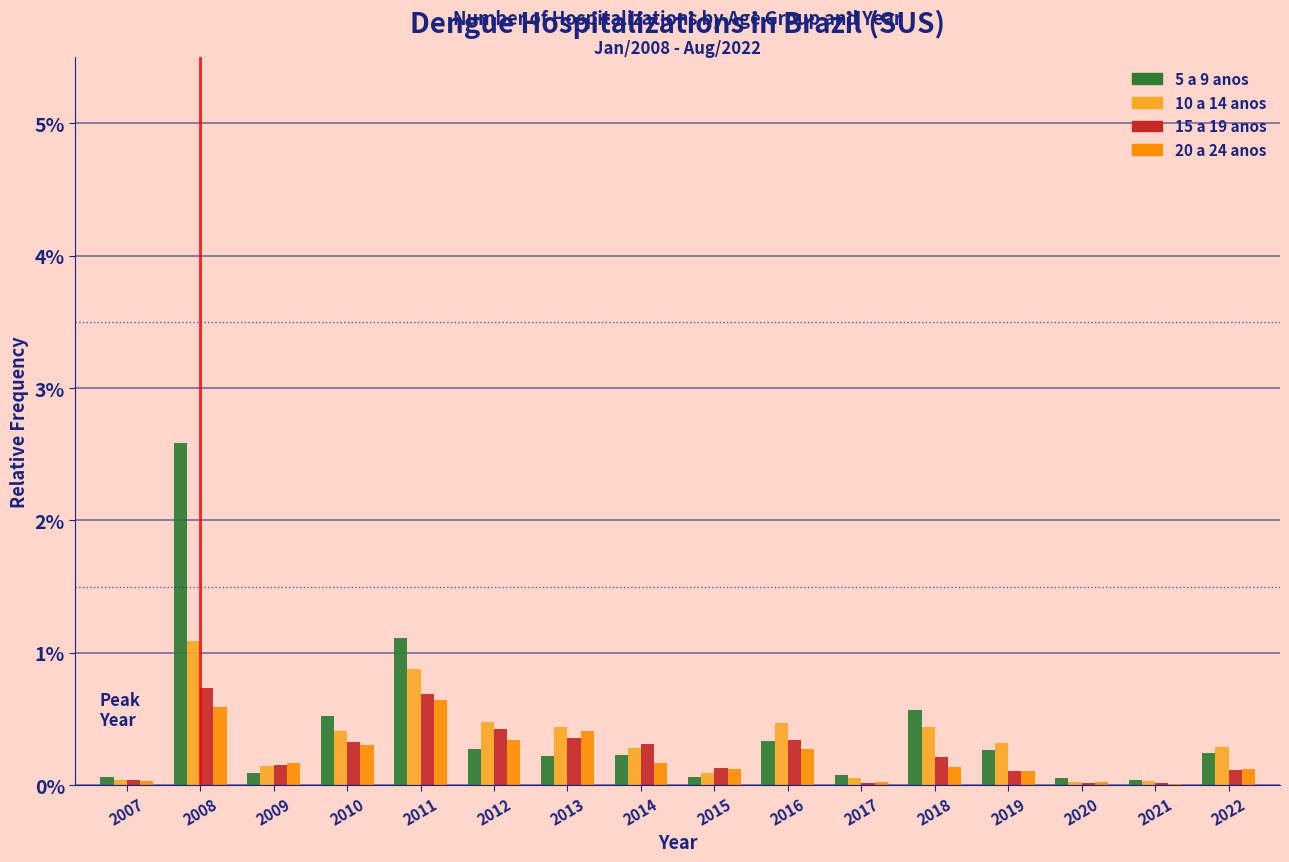

Where is 5 a 9 anos nearest to the value 1?

2011